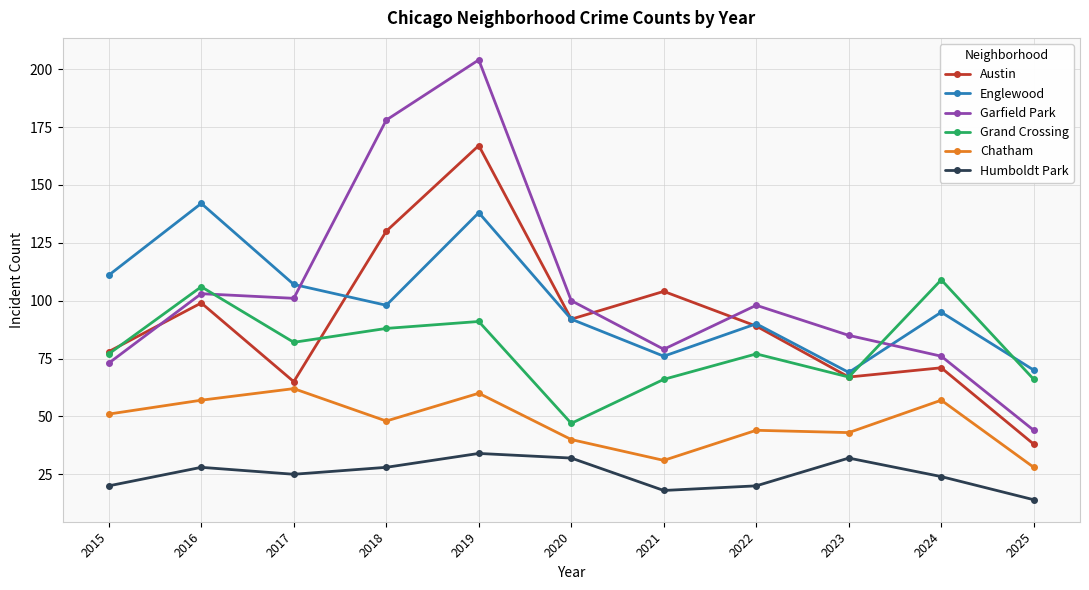

Is it true that Chatham equals 28 at 2025?

True